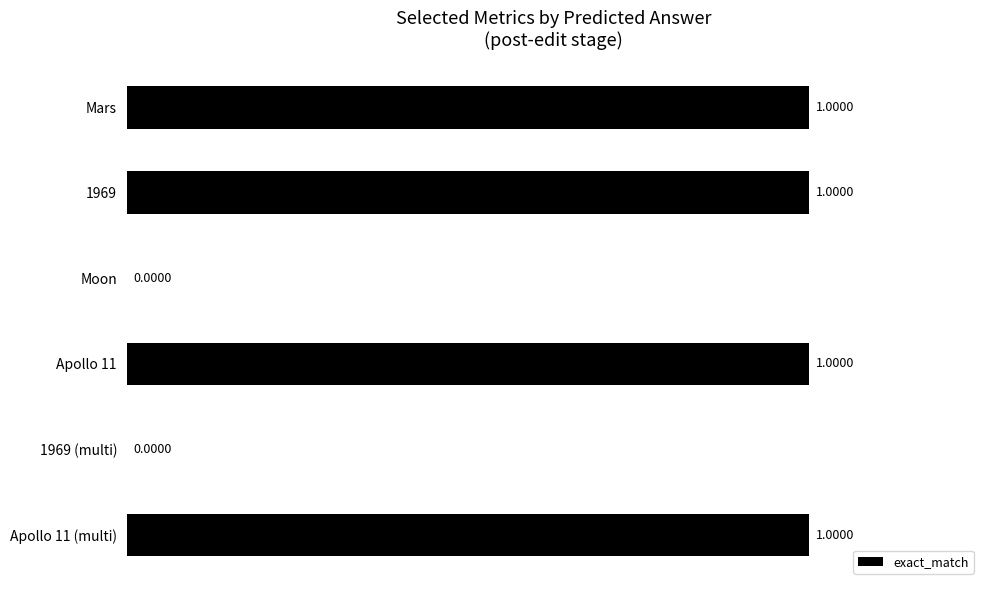

What is the average value?

1